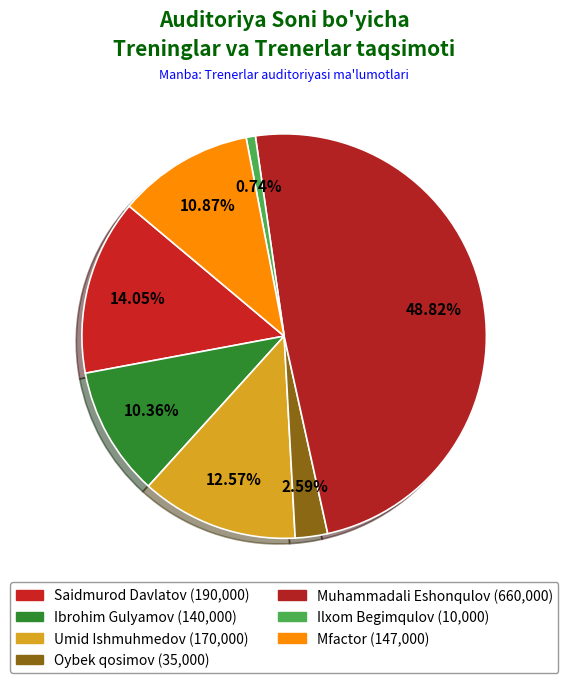

To the nearest percent, what portion does Umid Ishmuhmedov represent?

13%